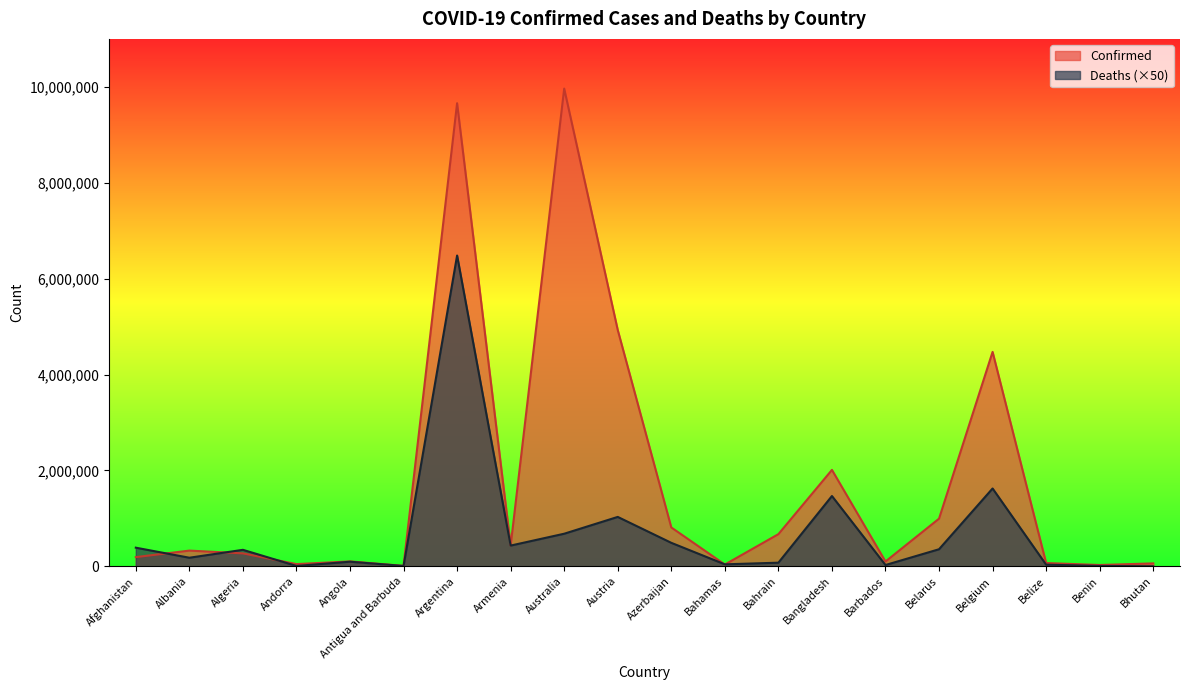

True or false: Confirmed has a value of 22018 at Andorra.

False